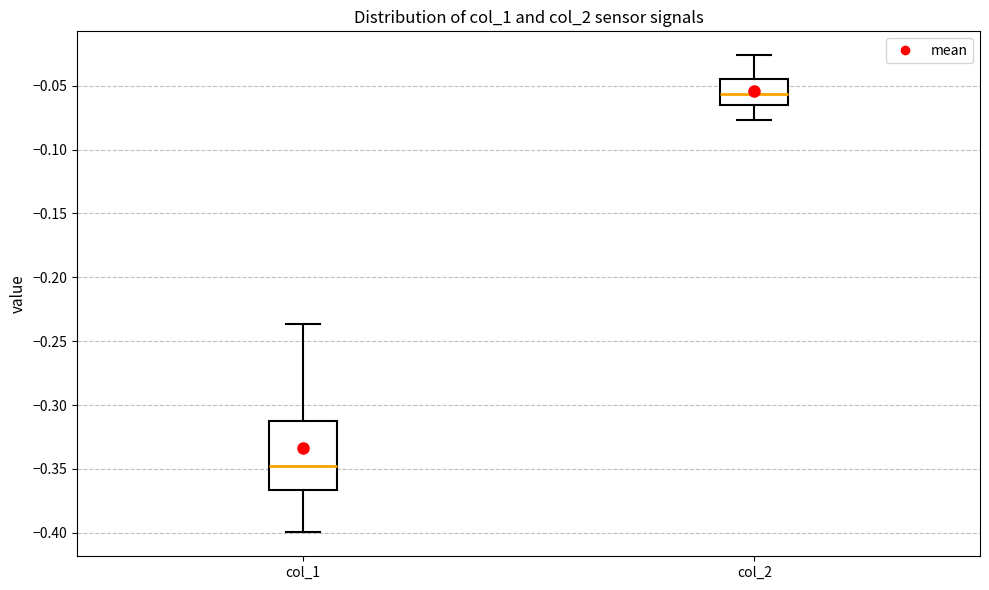

Reading left to right, read every box against the y-axis: the position of its median line, the range the box covers, and the ends of its whiskers. The values are not printed on the chart, so give them approximately, as read against the axis.

col_1: median -0.345, box -0.365 to -0.310, whiskers -0.400 to -0.235
col_2: median -0.055, box -0.065 to -0.045, whiskers -0.075 to -0.025